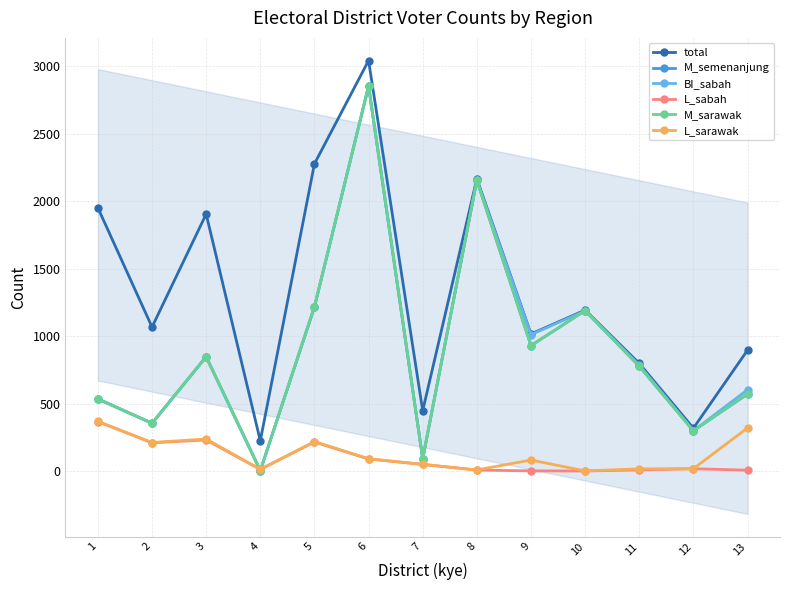

True or false: BI_sabah and total cross at least once.

False